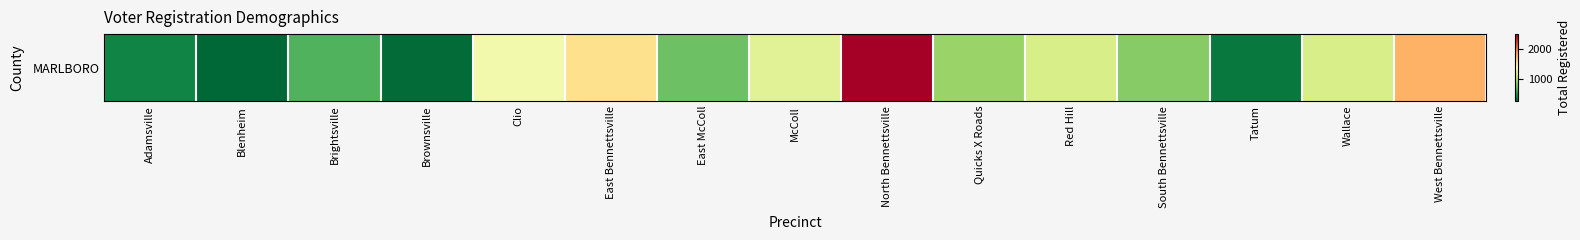

Reading left to right, what are all the values shown in this chart?

420	290	671	308	1315	1591	759	1207	2479	907	1154	845	367	1155	1797